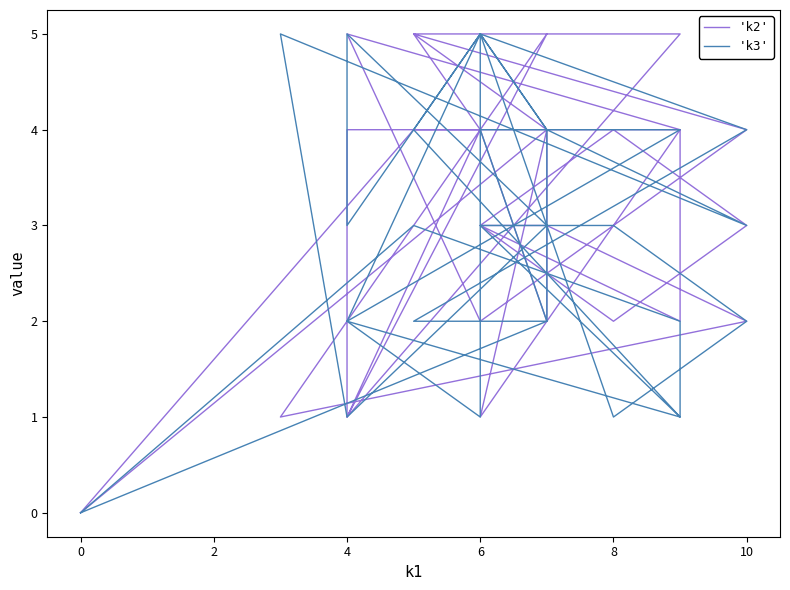

After their last crossing, which series has the higher values: 'k3' or 'k2'?

'k2'